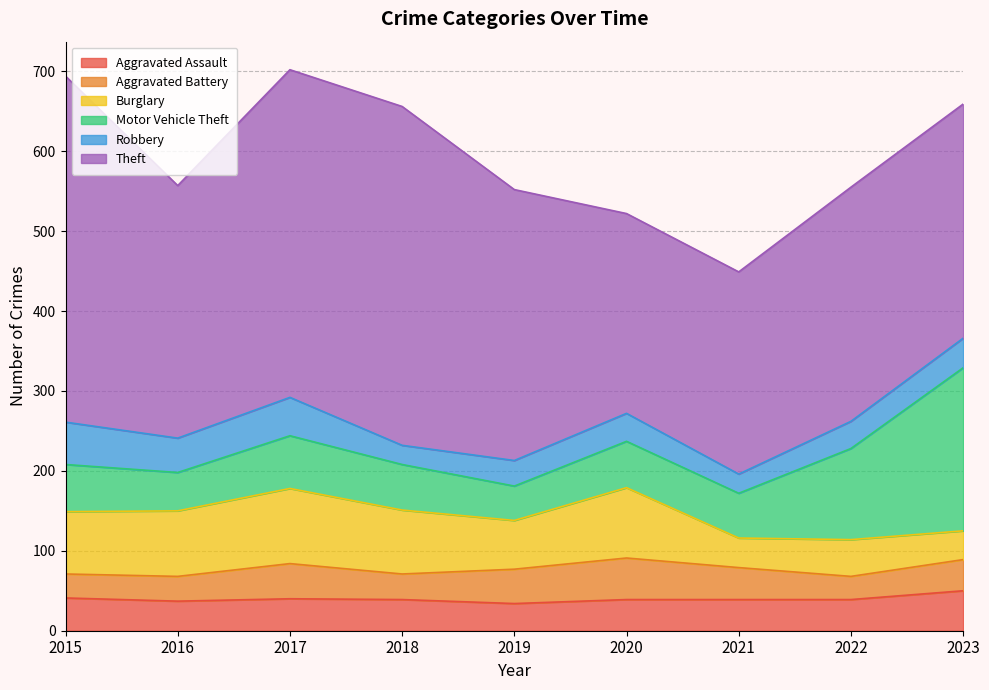

The Robbery series shows 23 at 2015. True or false?

False